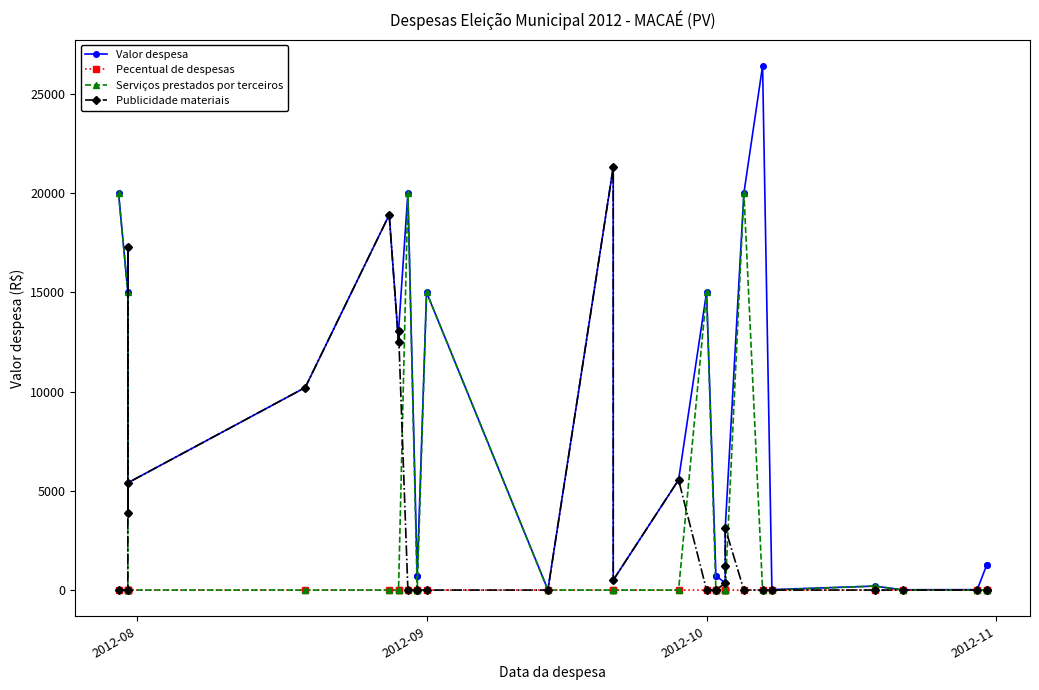

What is the label of the 19th point from the right?

2012-09